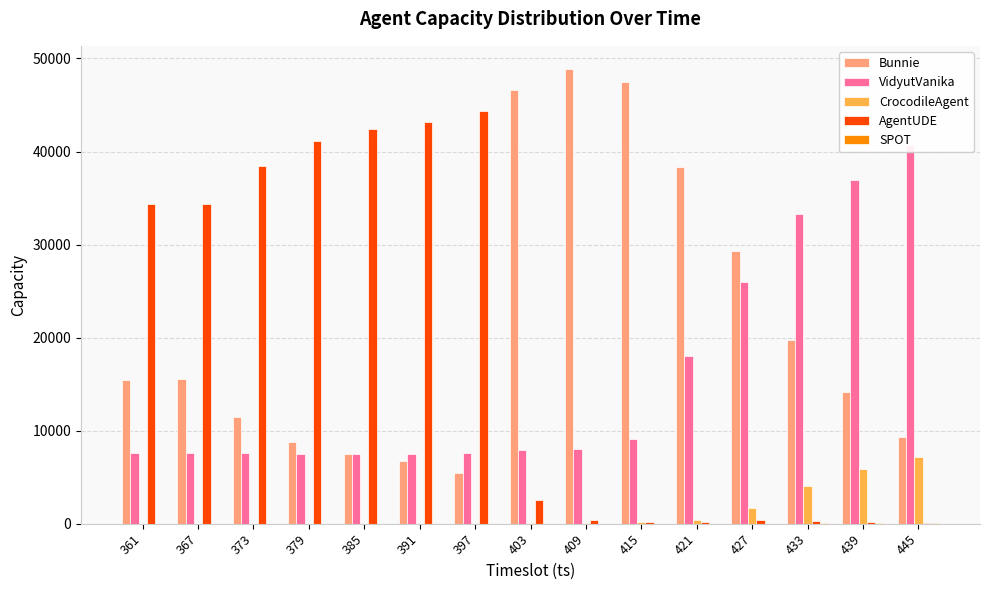

At which category is the sum across all series the highest?

379